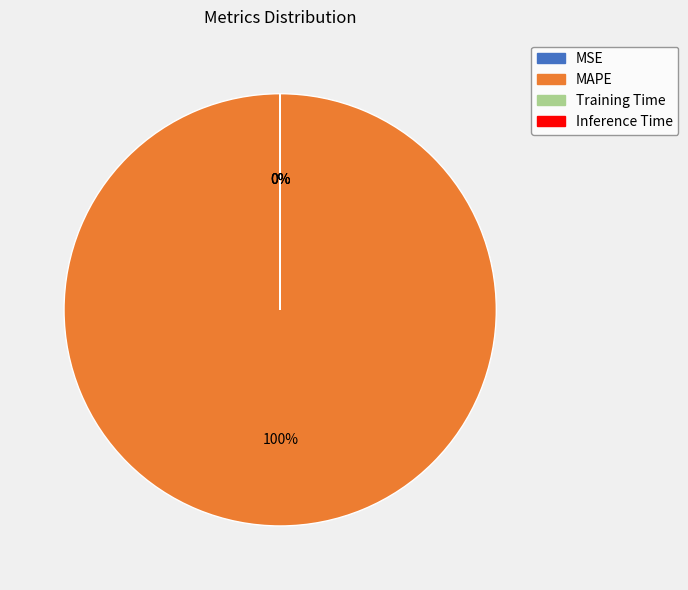

To the nearest percent, what is the difference between the largest and smallest slice percentages?

100%